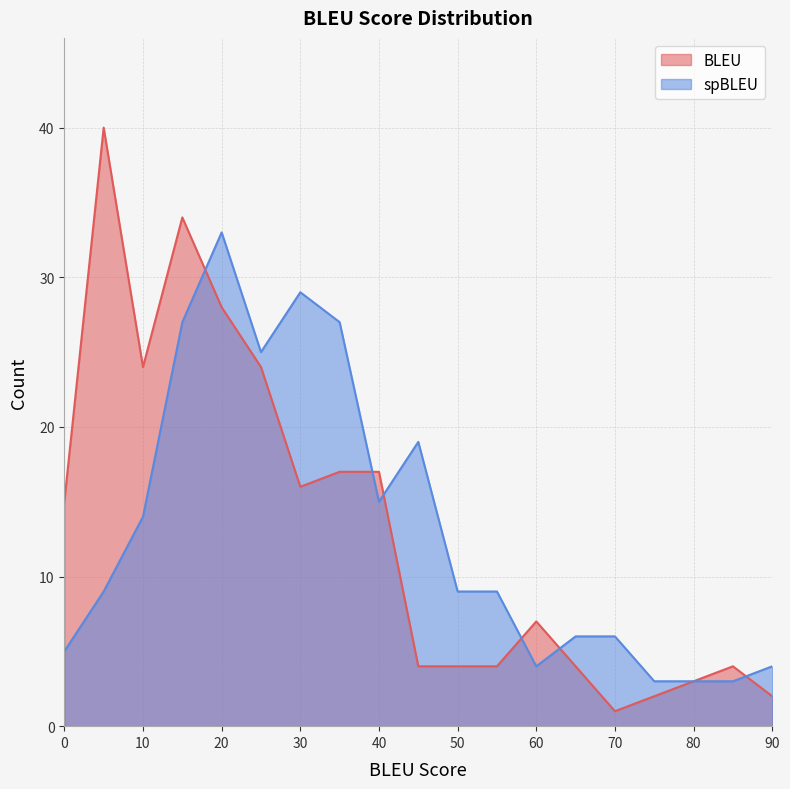

How many values in the spBLEU series are below 9?

8